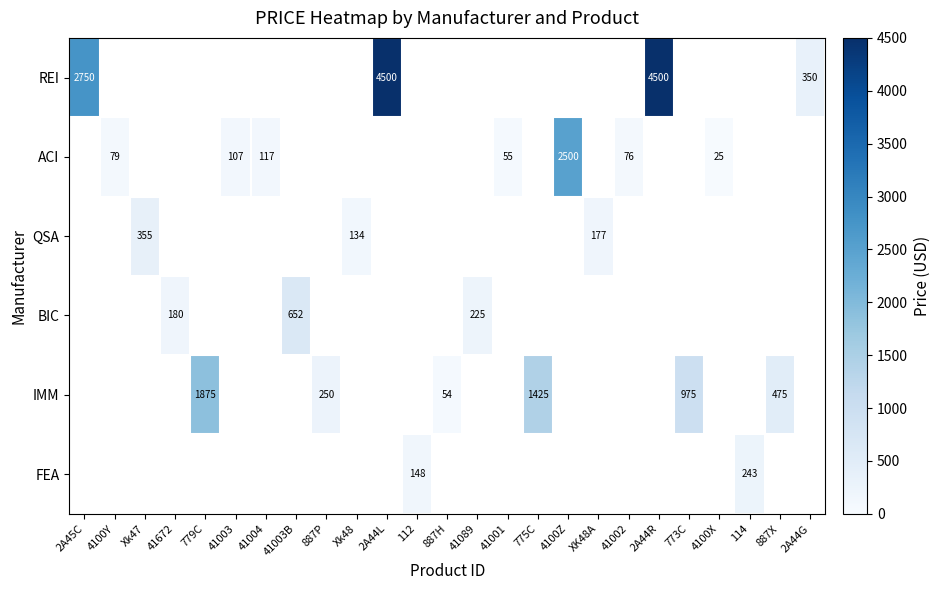

True or false: IMM has a value of 54 at 887H.

True